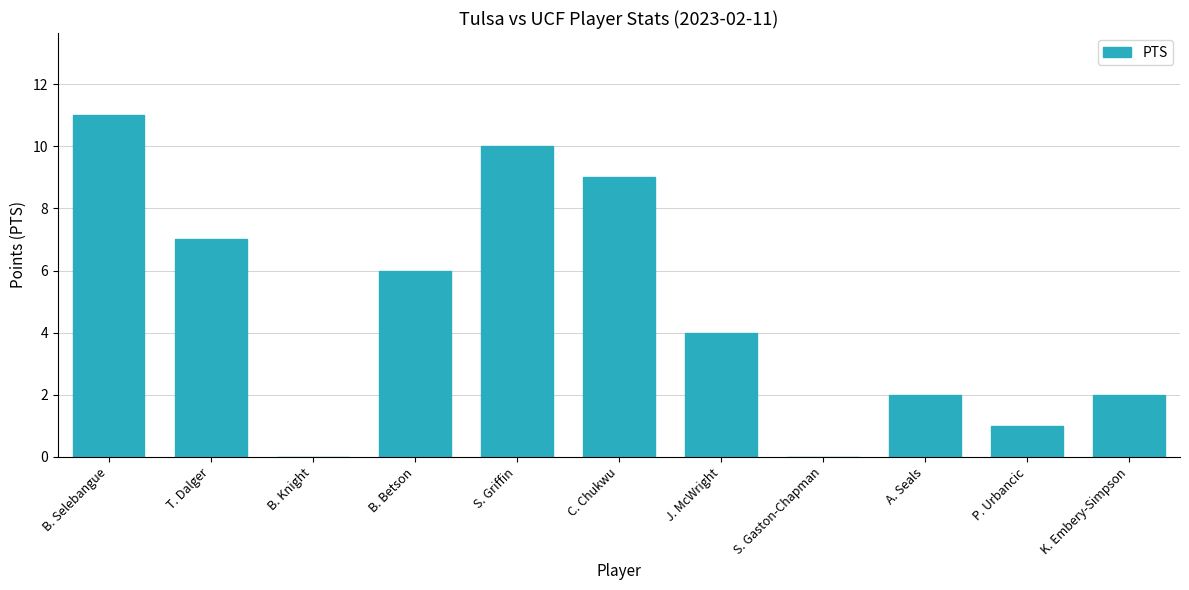

Between B. Betson and A. Seals, which is larger?

B. Betson